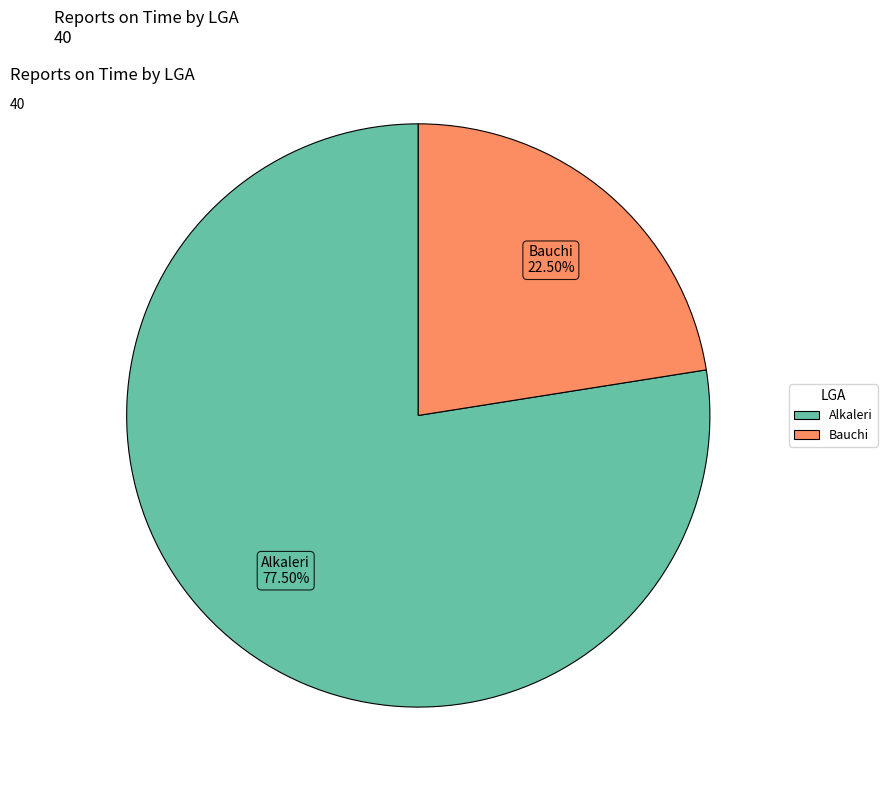

Which slice is the largest?

Alkaleri